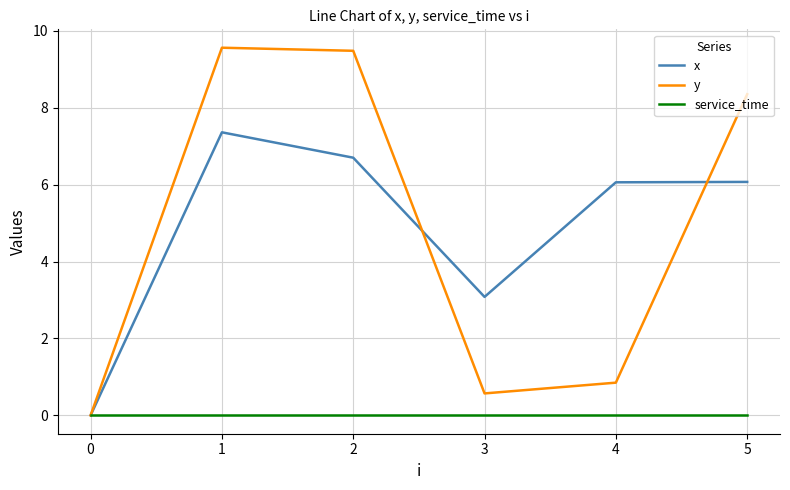

Is it true that x equals 10.6 at 3?

False